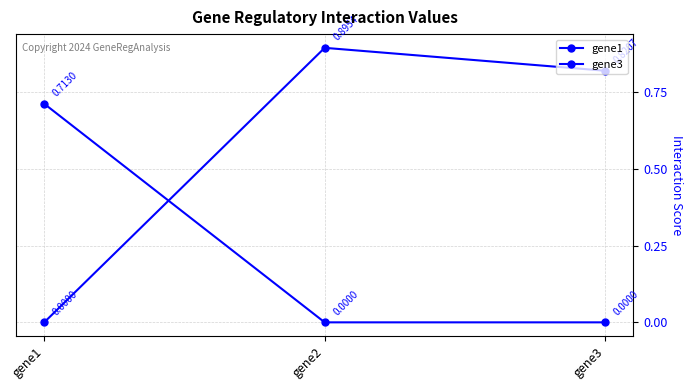

Rank the series by their average value, from highest to lowest.

gene1, gene3